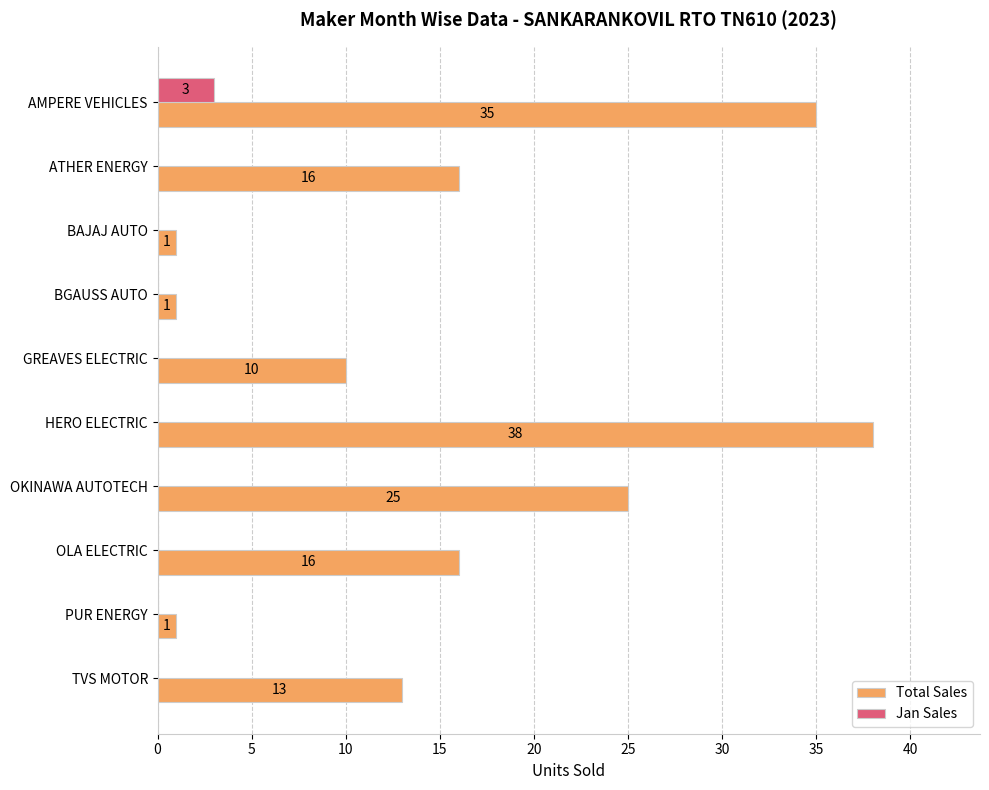

What is the sum of all Total Sales values?

156